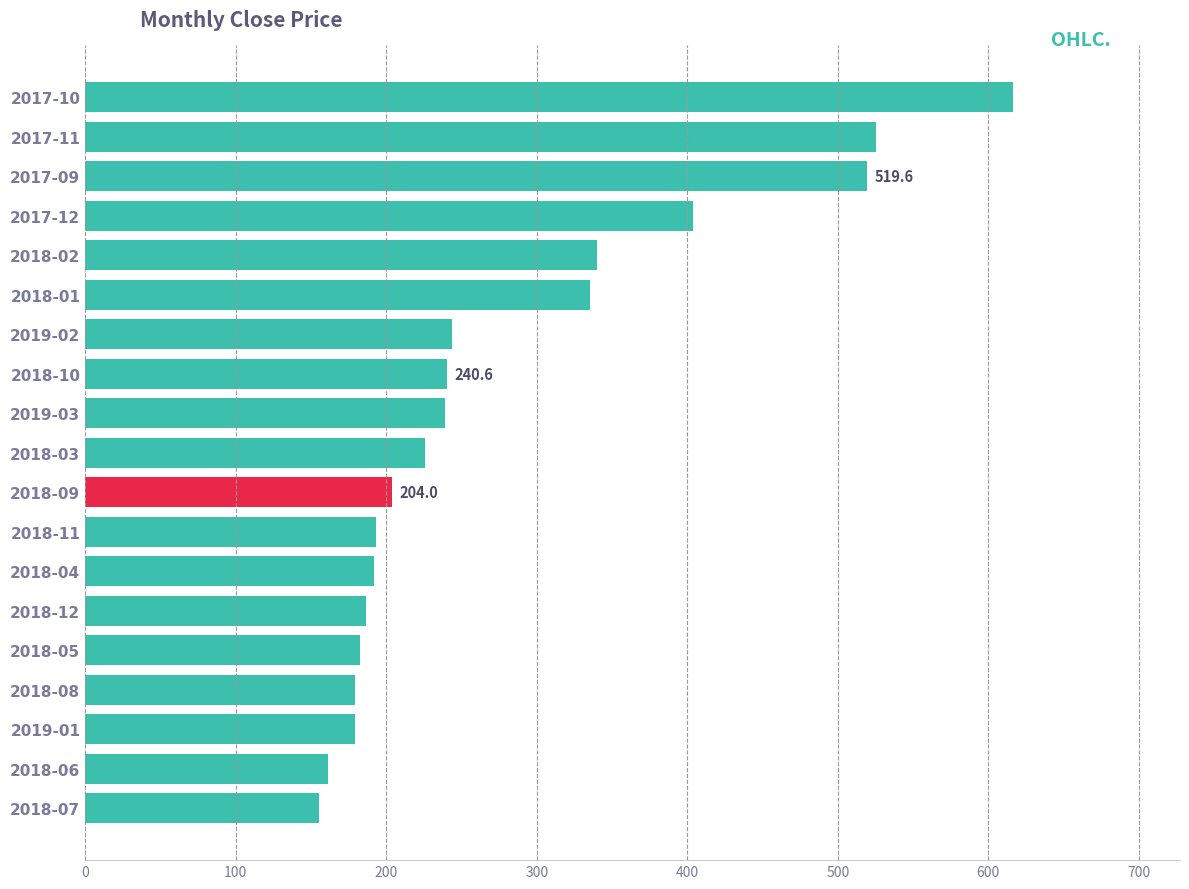

What is the average value?

280.2